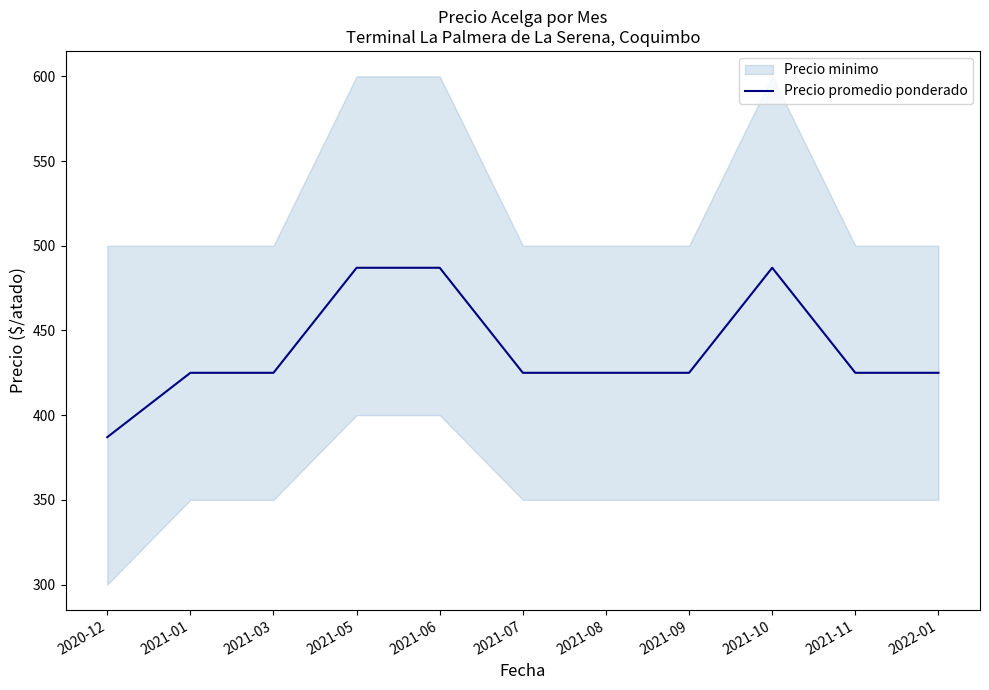

Does the chart have visible grid lines?

No